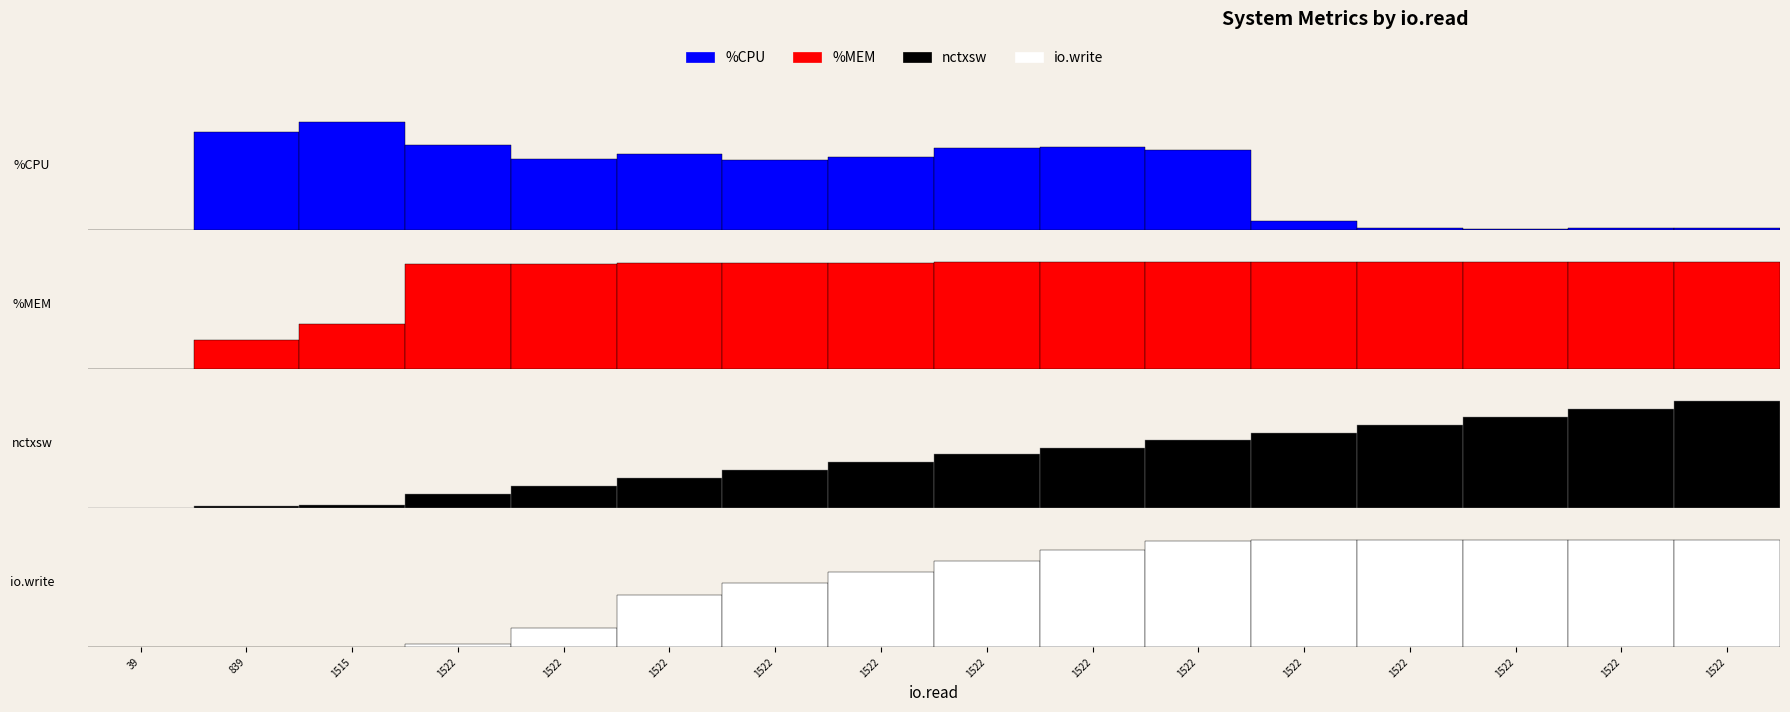

Which series changed the most between 839 and 1522?

io.write